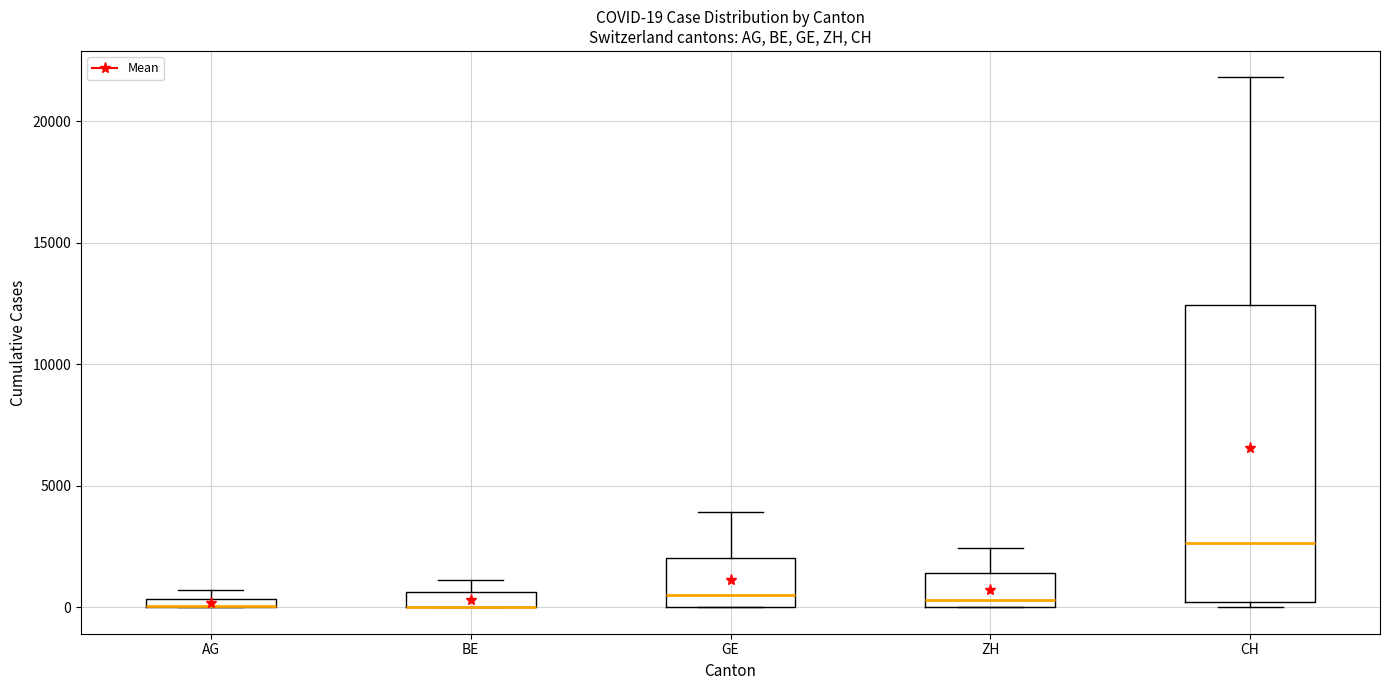

Which box is the tallest, from its lower edge to its upper edge?

CH